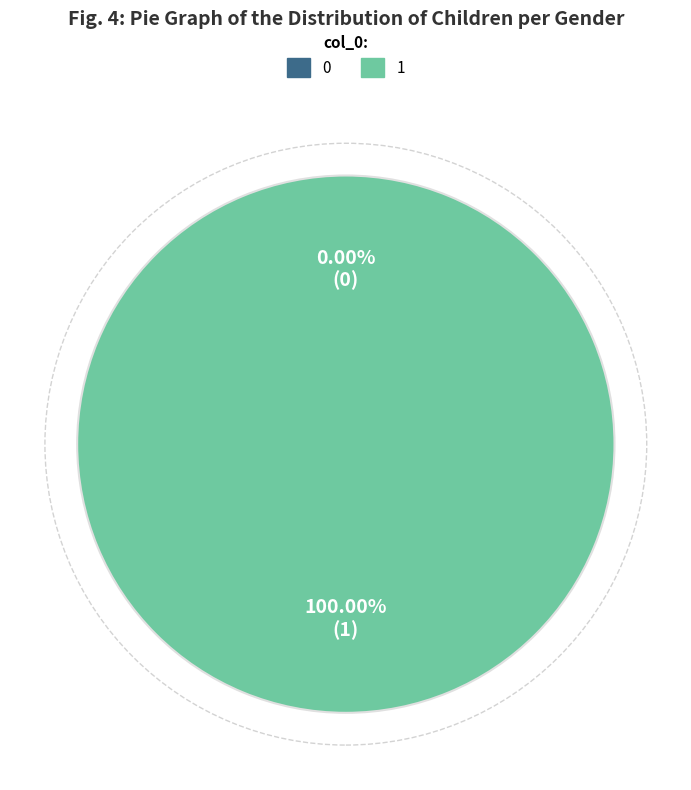

Count the number of slices in the pie.

2